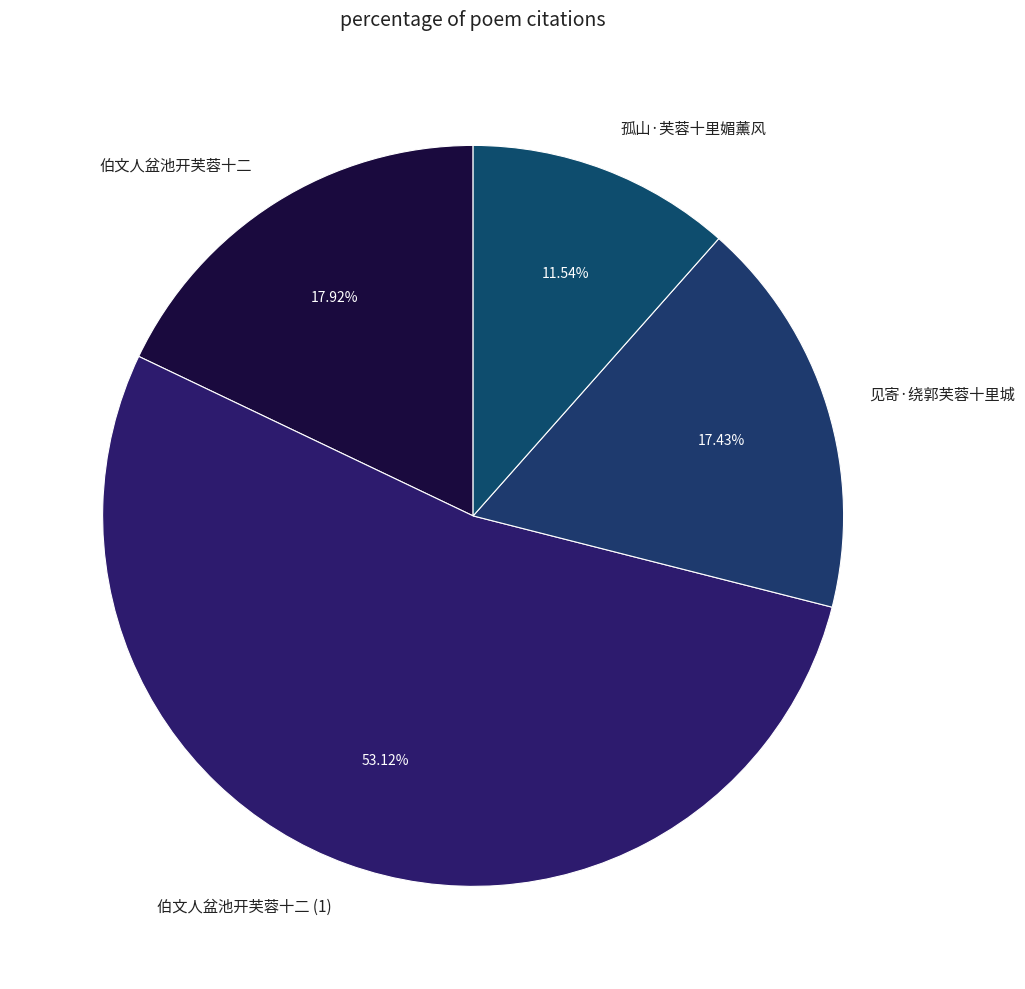

Do 伯文人盆池开芙蓉十二 and 见寄·绕郭芙蓉十里城 together represent more than half of the pie?

No